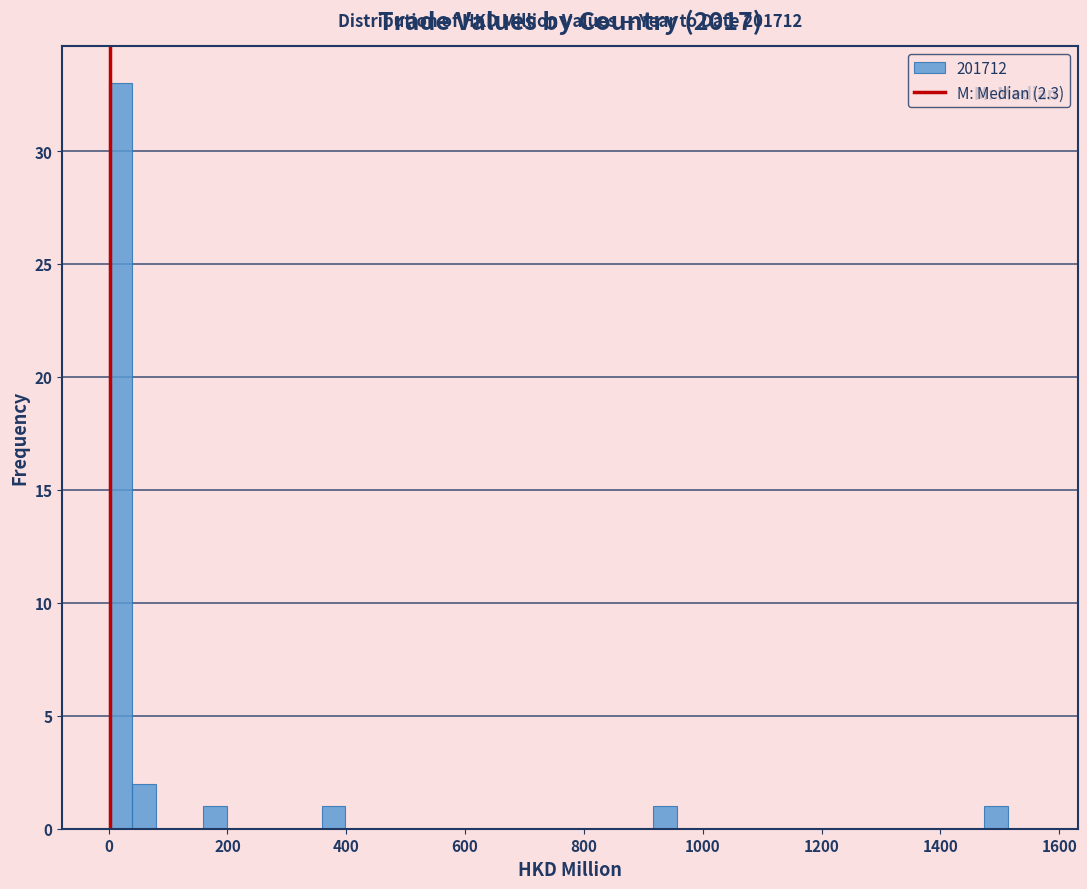

Around what value on the x-axis is the tallest bar? Give the approximate position of its centre, as read against the axis.

20